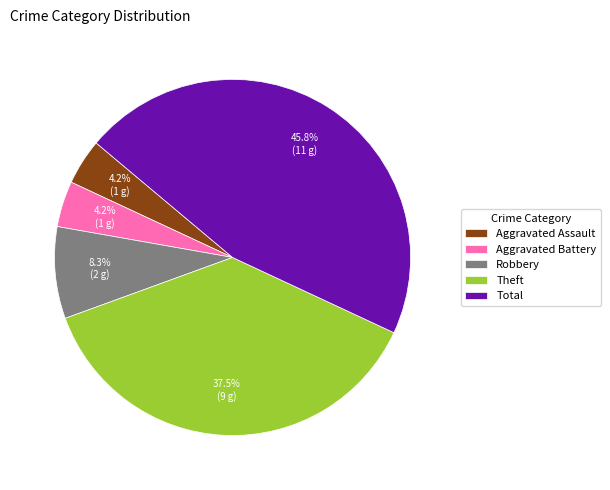

Between Total and Aggravated Battery, which is larger?

Total